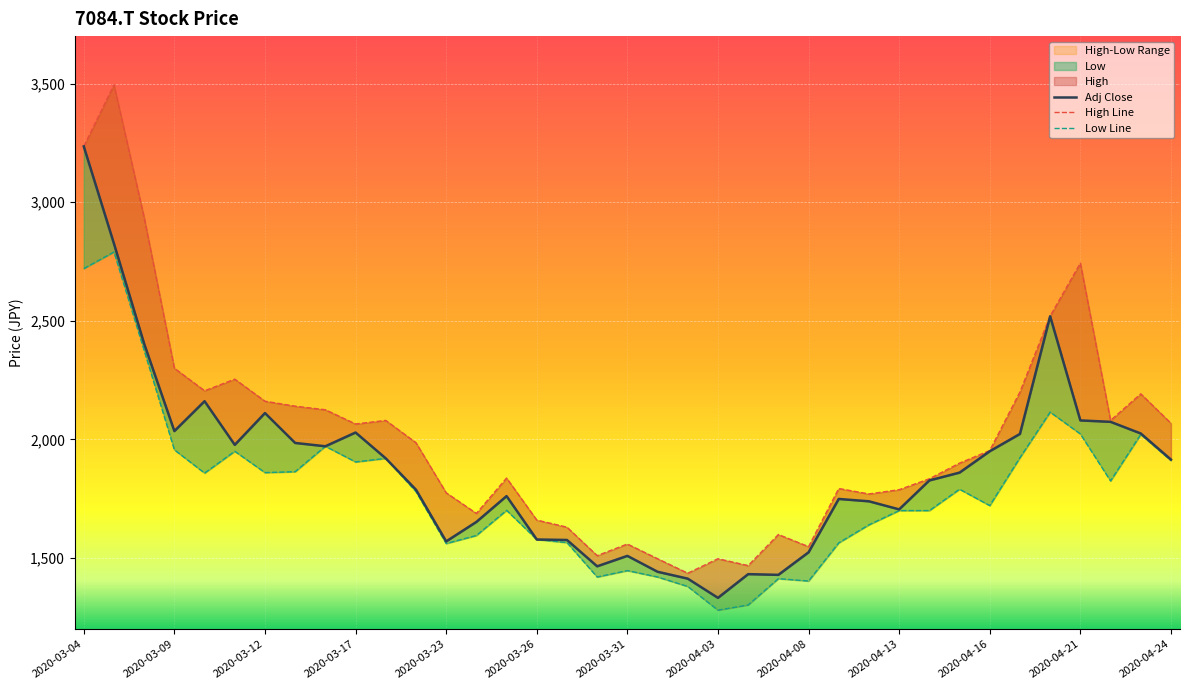

How many interior local valleys does the High series have?

9